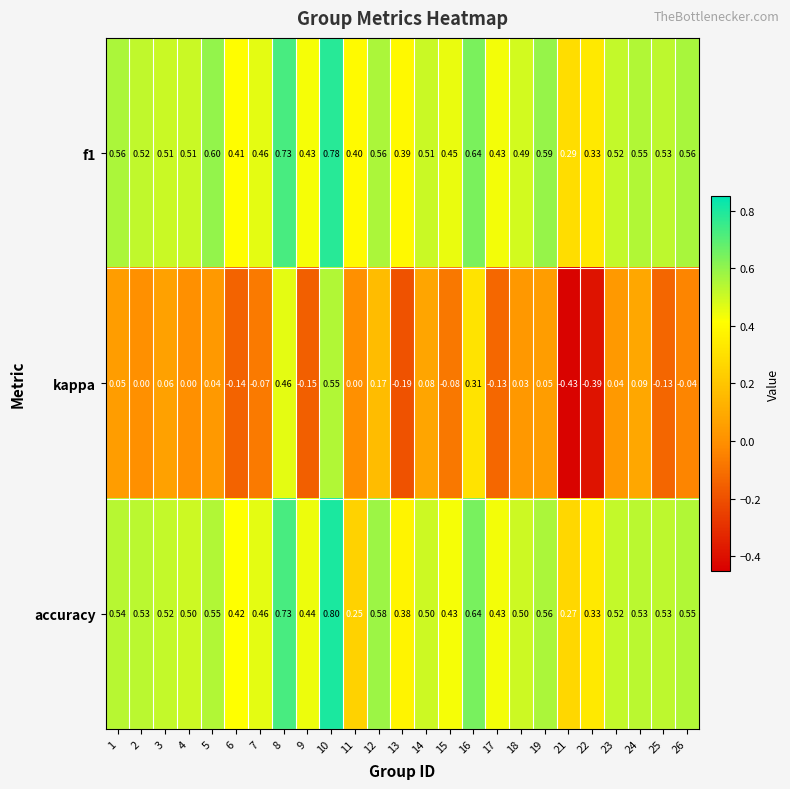

Between 6 and 18, which series saw the biggest shift?

kappa